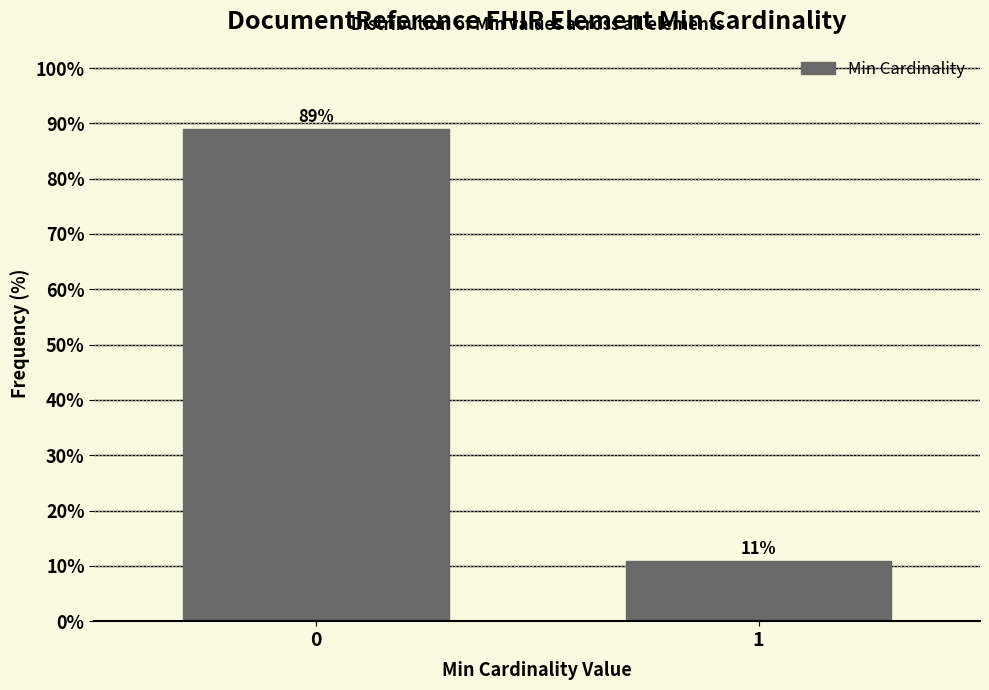

Reading right to left, transcribe all the data shown in this chart.

11.0	89.0